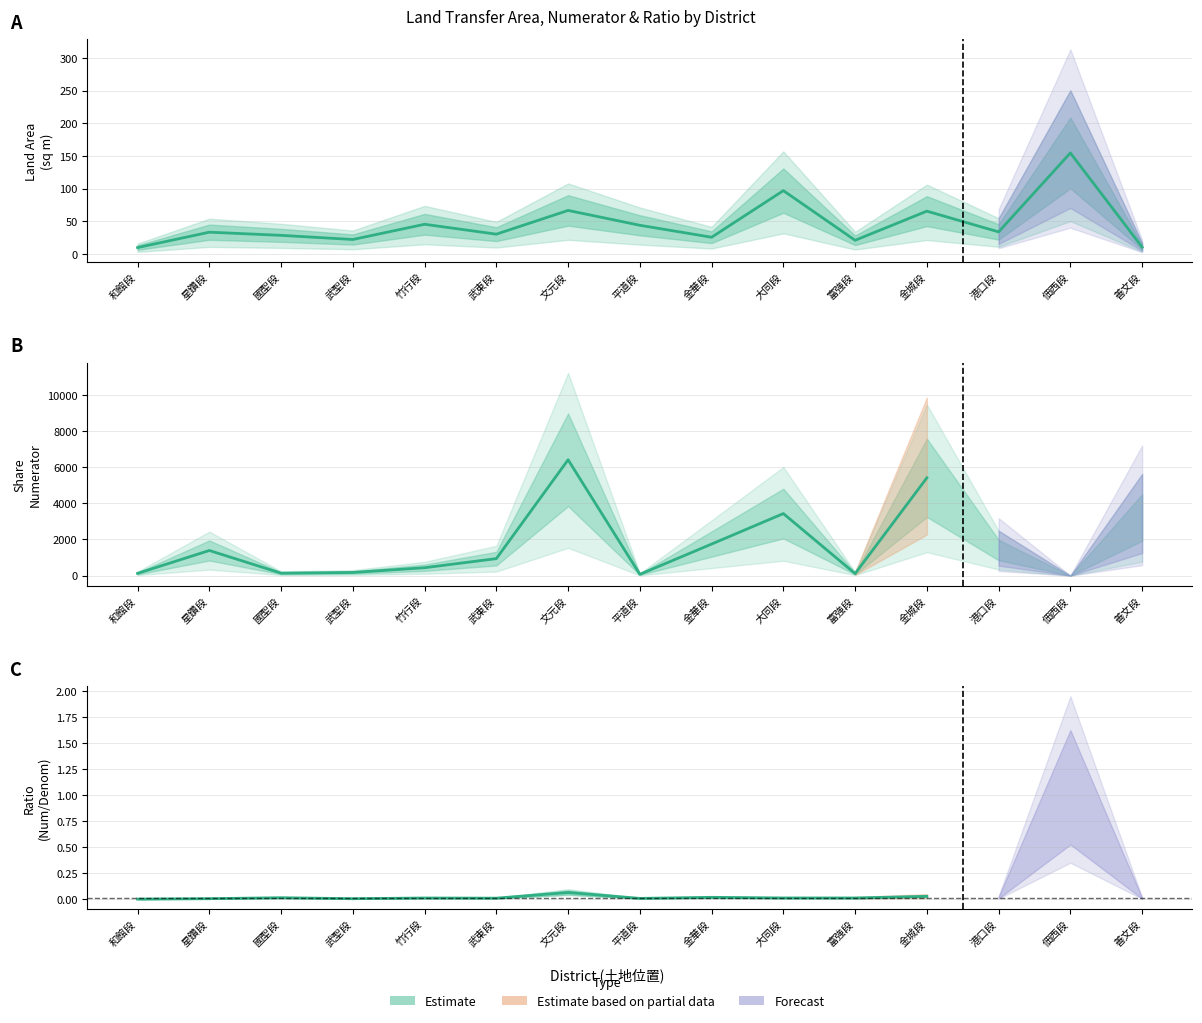

Does the chart display data point markers on the line(s)?

No